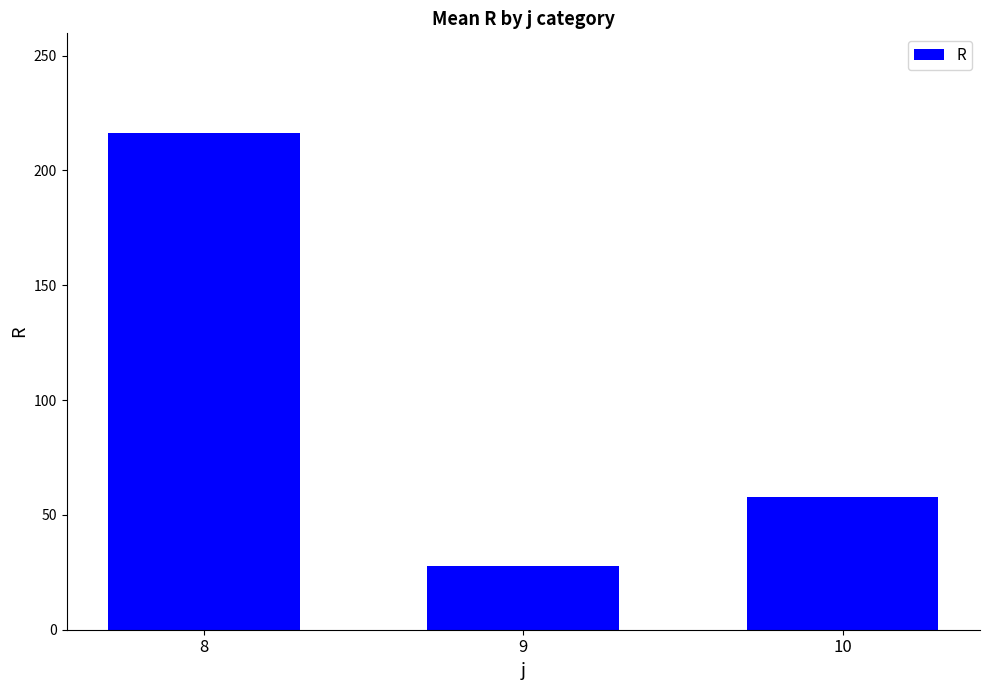

Reading right to left, list all the values displayed in this chart.

58.0	27.8	216.4